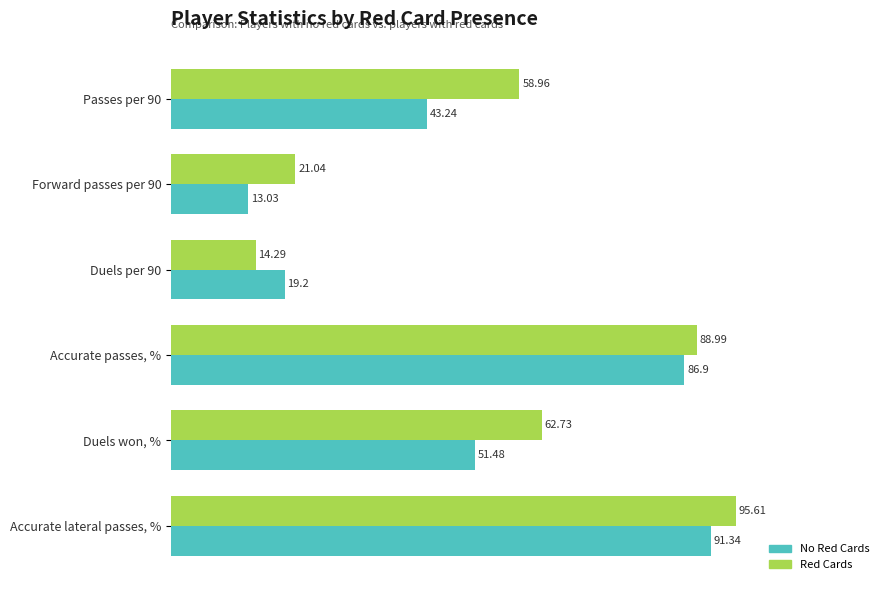

How many data points in Red Cards are above 62?

3